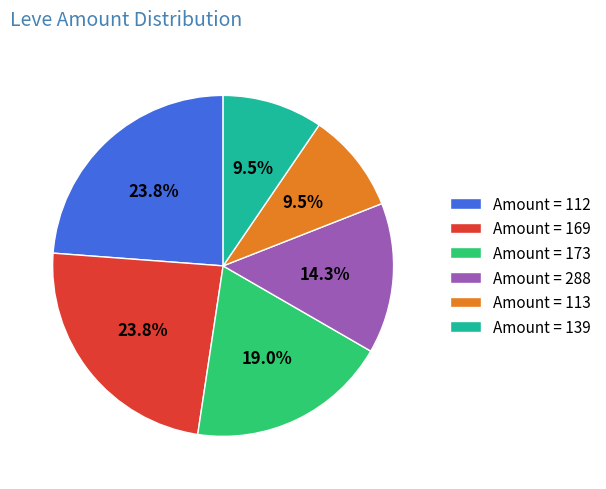

Is the sum of Amount = 173 and Amount = 113 greater than half?

No